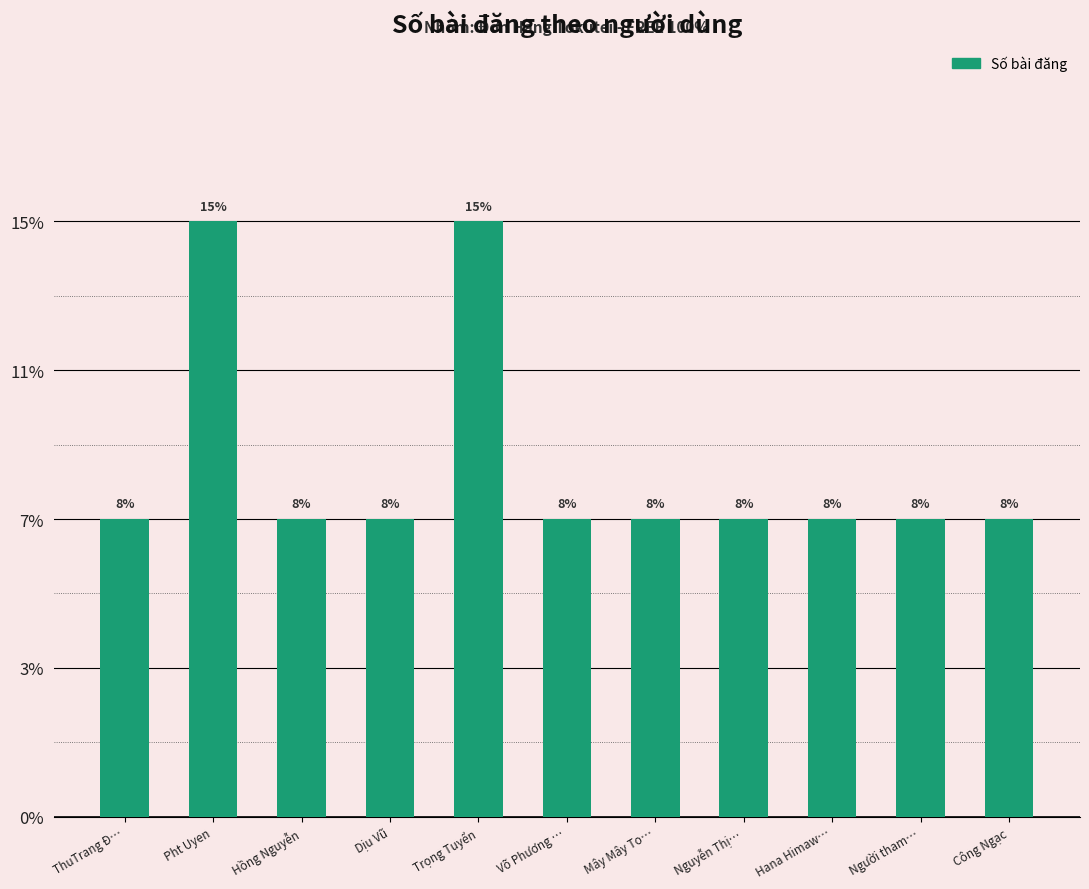

At which category does the chart reach its minimum across all series?

ThuTrang Đ…